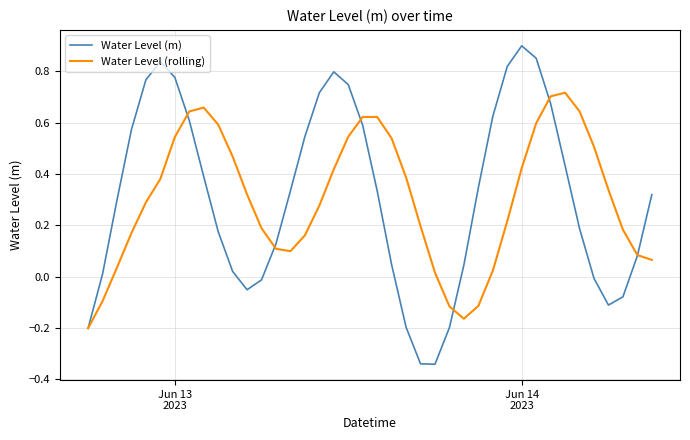

How many positive values does the Water Level (m) series have?

30